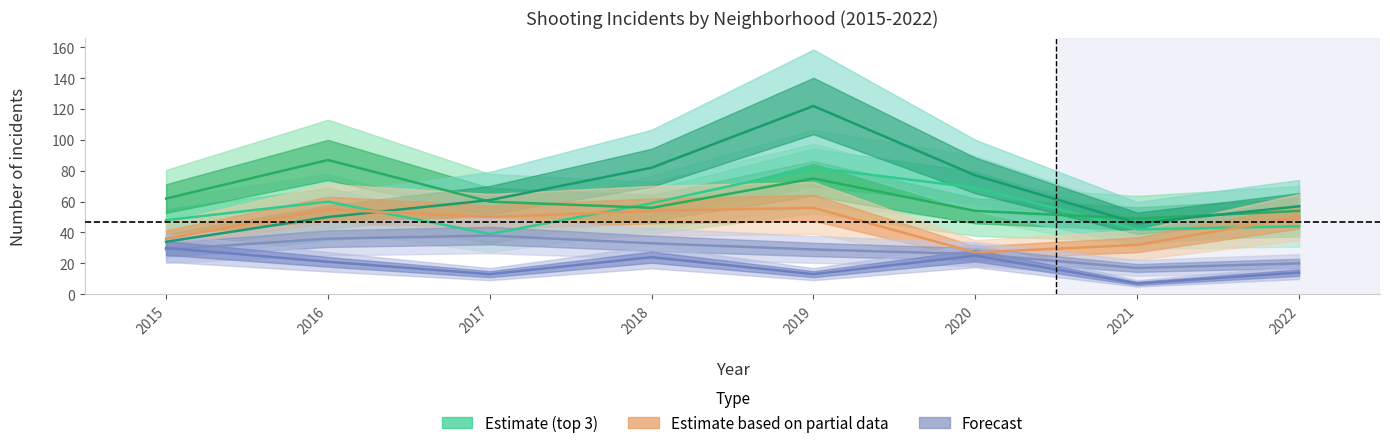

What is the value of the Grand Crossing point at the 5th from the left?

56